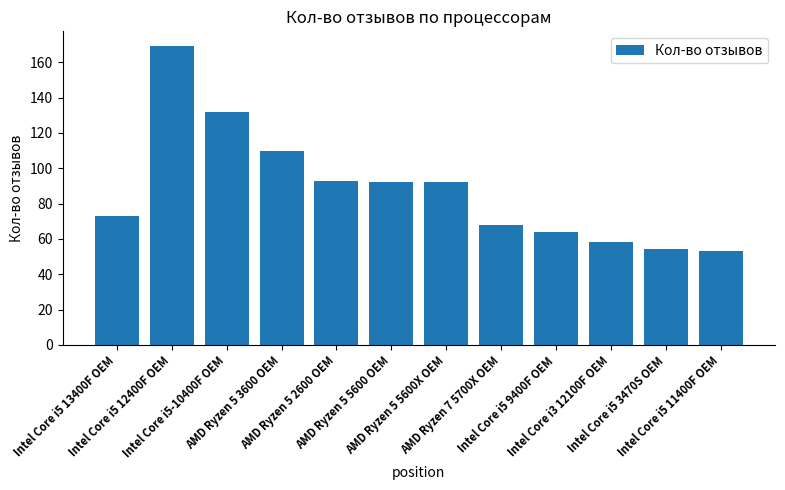

Reading left to right, transcribe all the data shown in this chart.

Intel Core i5 13400F OEM=73	Intel Core i5 12400F OEM=169	Intel Core i5-10400F OEM=132	AMD Ryzen 5 3600 OEM=110	AMD Ryzen 5 2600 OEM=93	AMD Ryzen 5 5600 OEM=92	AMD Ryzen 5 5600X OEM=92	AMD Ryzen 7 5700X OEM=68	Intel Core i5 9400F OEM=64	Intel Core i3 12100F OEM=58	Intel Core i5 3470S OEM=54	Intel Core i5 11400F OEM=53